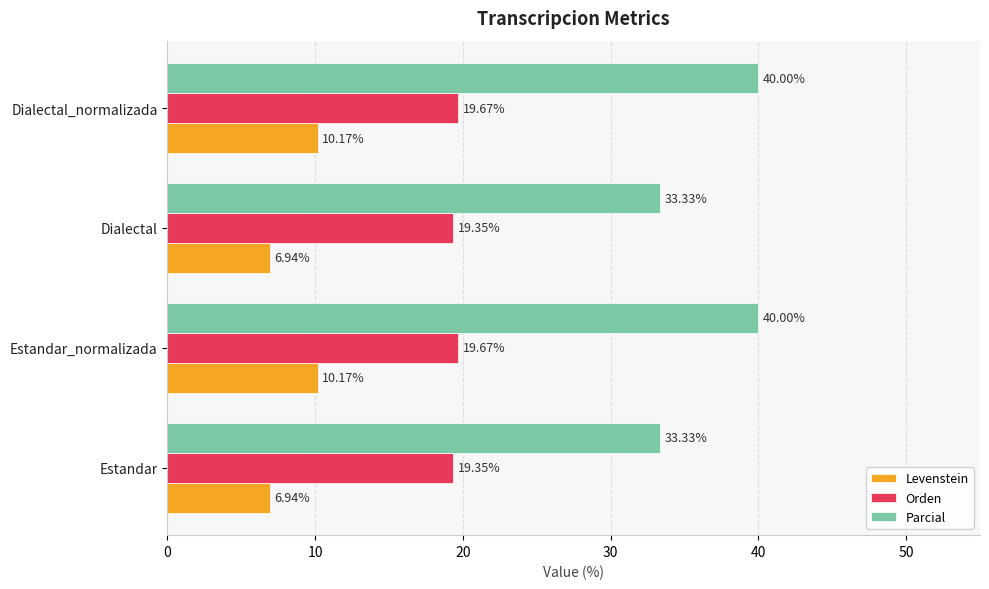

What is the spread (max minus min) of values at Estandar_normalizada?

29.8